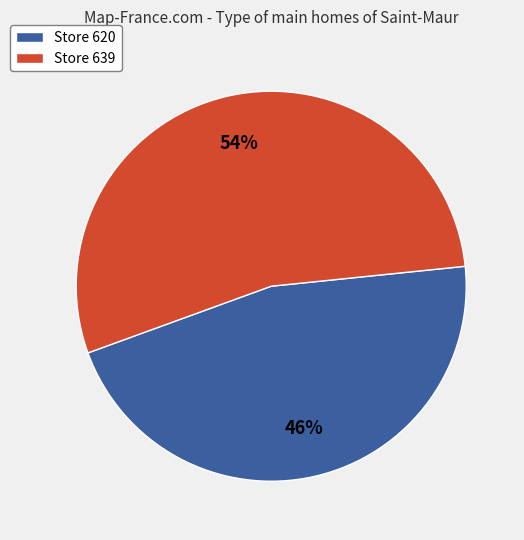

Do Store 620 and Store 639 together represent more than half of the pie?

Yes